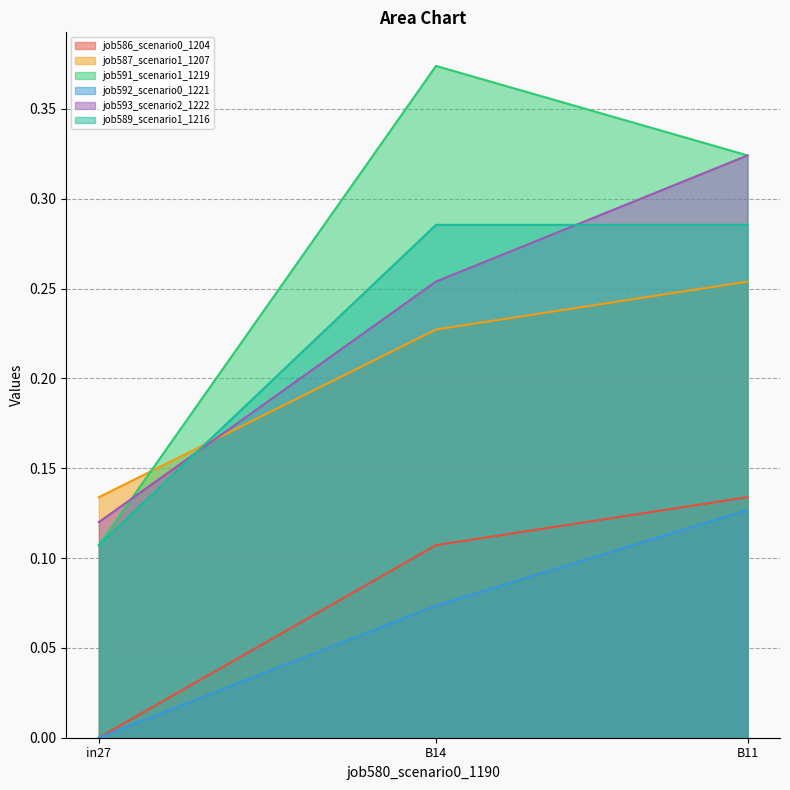

How many distinct data groups are displayed?

6